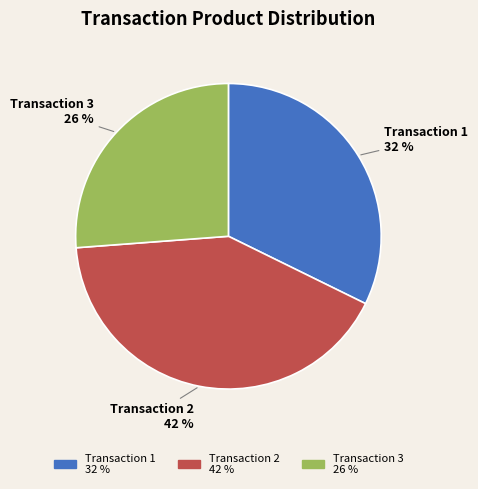

Which has a higher value, Transaction 2 42 % or Transaction 3 26 %?

Transaction 2 42 %